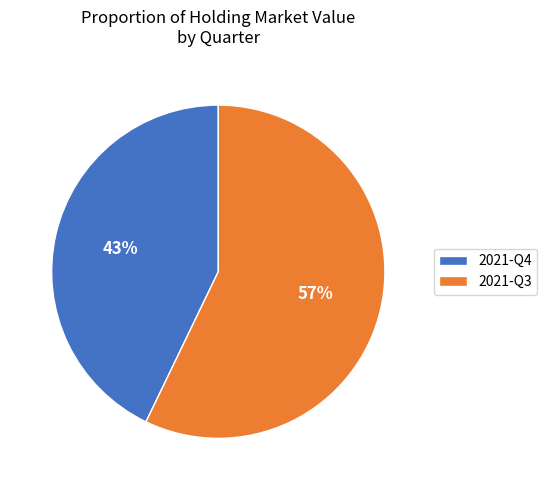

To the nearest percent, what portion does 2021-Q4 represent?

43%